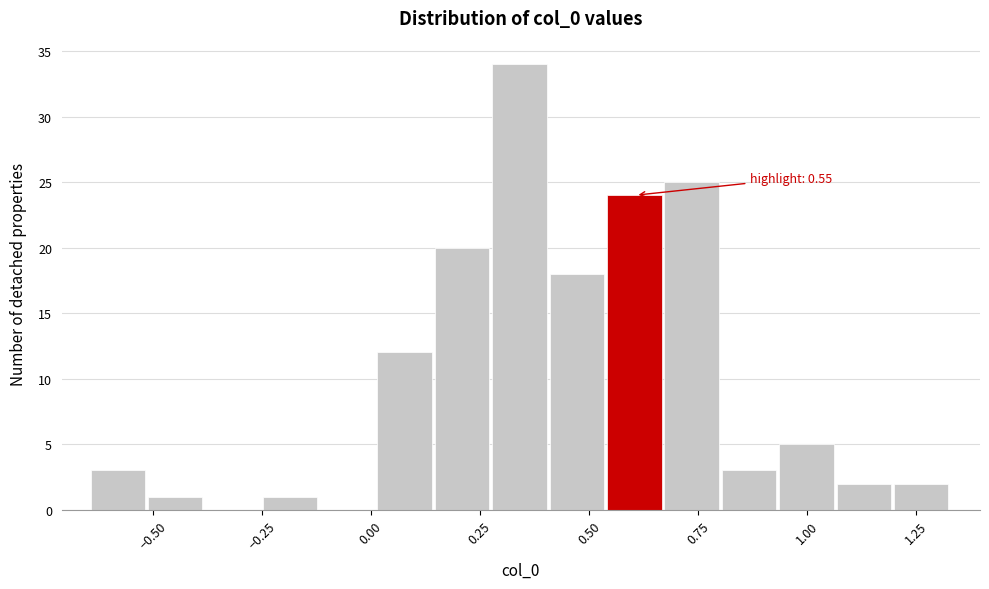

Around what value on the x-axis is the tallest bar? Give the approximate position of its centre, as read against the axis.

0.35